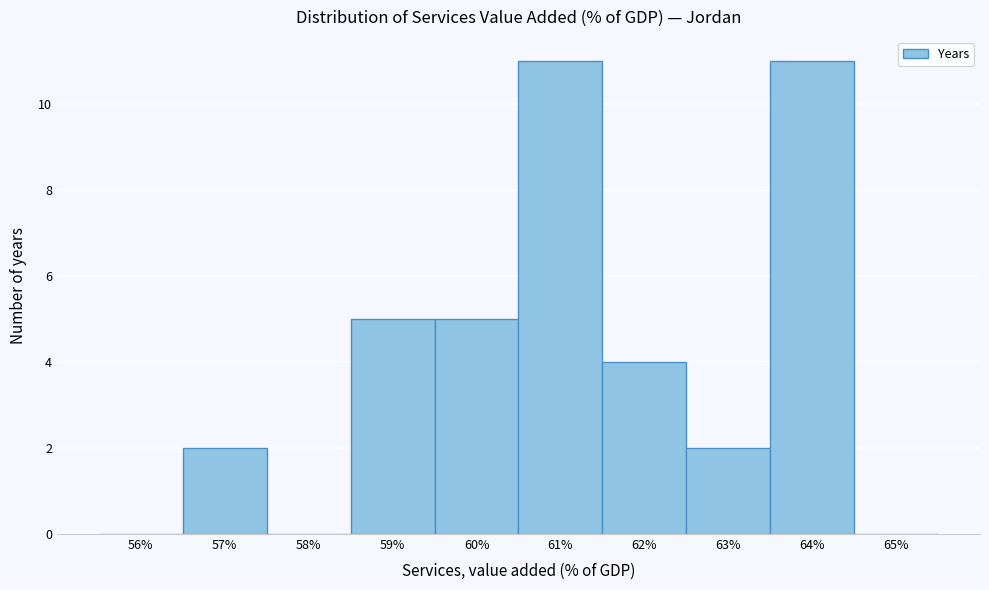

Reading left to right, transcribe all the data shown in this chart.

56%=0	57%=2	58%=0	59%=5	60%=5	61%=11	62%=4	63%=2	64%=11	65%=0